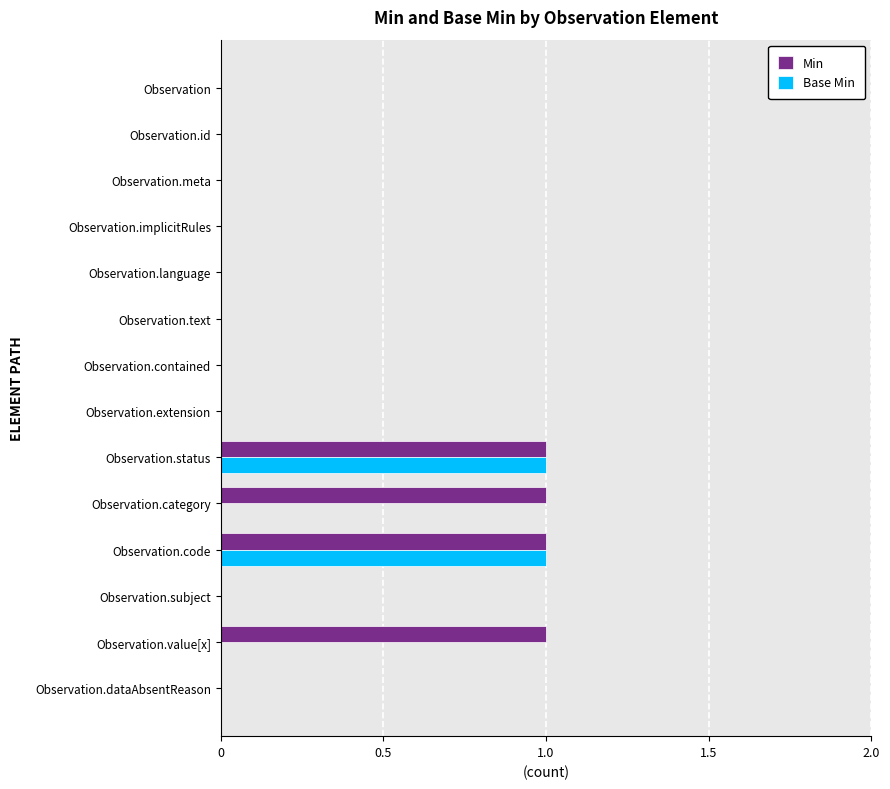

True or false: Base Min has a value of 0 at Observation.id.

True